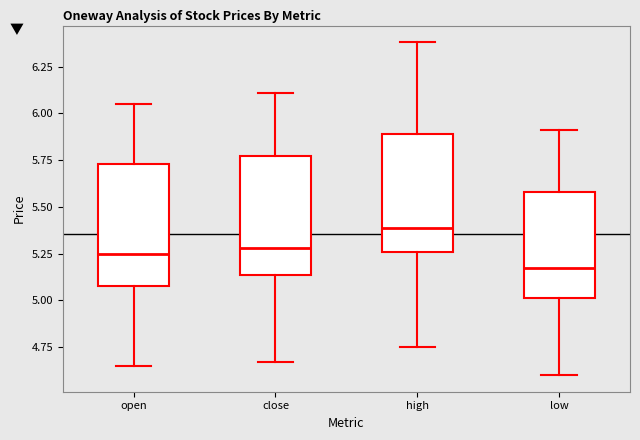

Reading left to right, read every box against the y-axis: the position of its median line, the range the box covers, and the ends of its whiskers. The values are not printed on the chart, so give them approximately, as read against the axis.

open: median 5.25, box 5.10 to 5.75, whiskers 4.65 to 6.05
close: median 5.30, box 5.15 to 5.75, whiskers 4.65 to 6.10
high: median 5.40, box 5.25 to 5.90, whiskers 4.75 to 6.40
low: median 5.15, box 5.00 to 5.60, whiskers 4.60 to 5.90